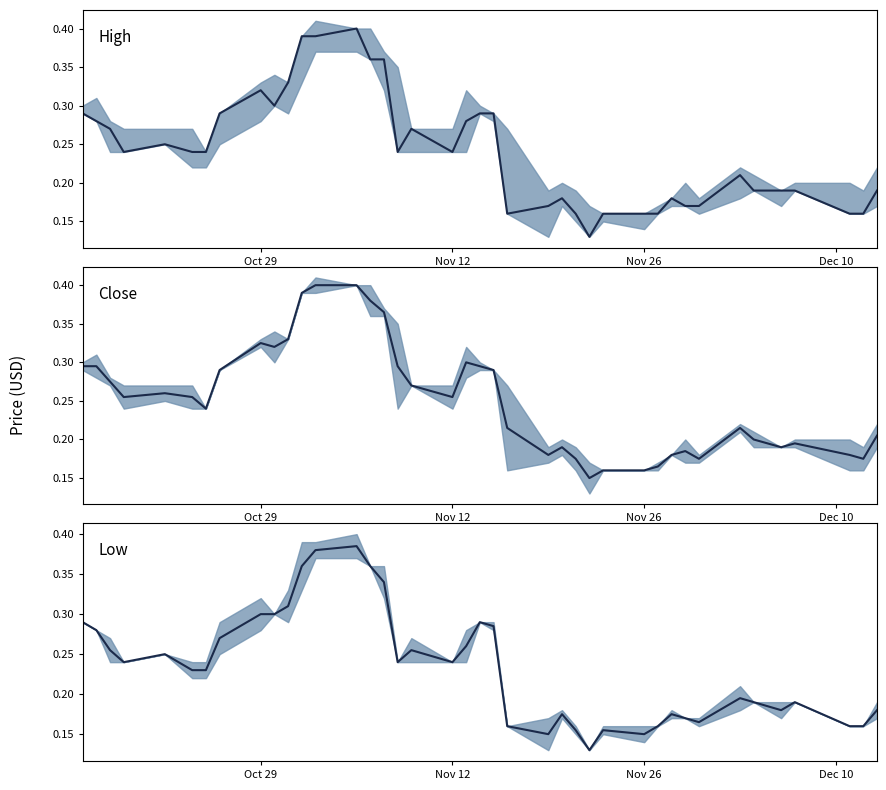

True or false: Mid Close and Mid High intersect in this chart.

False